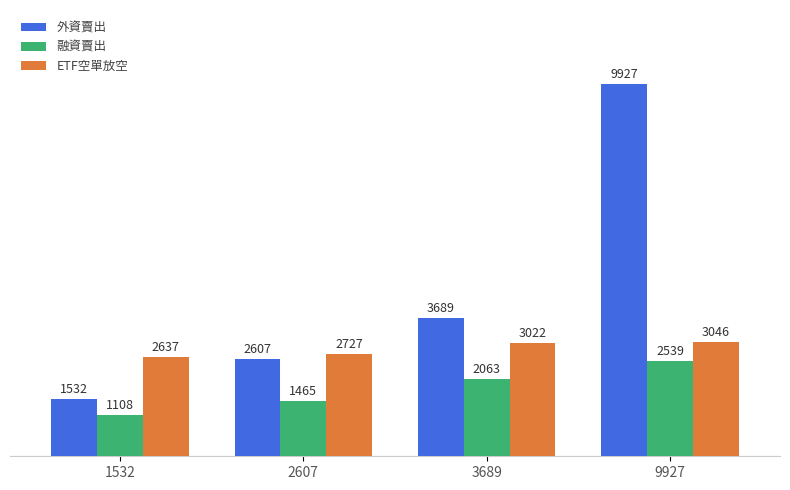

What is the value of the 融資賣出 bar at the 4th from the left?

2539